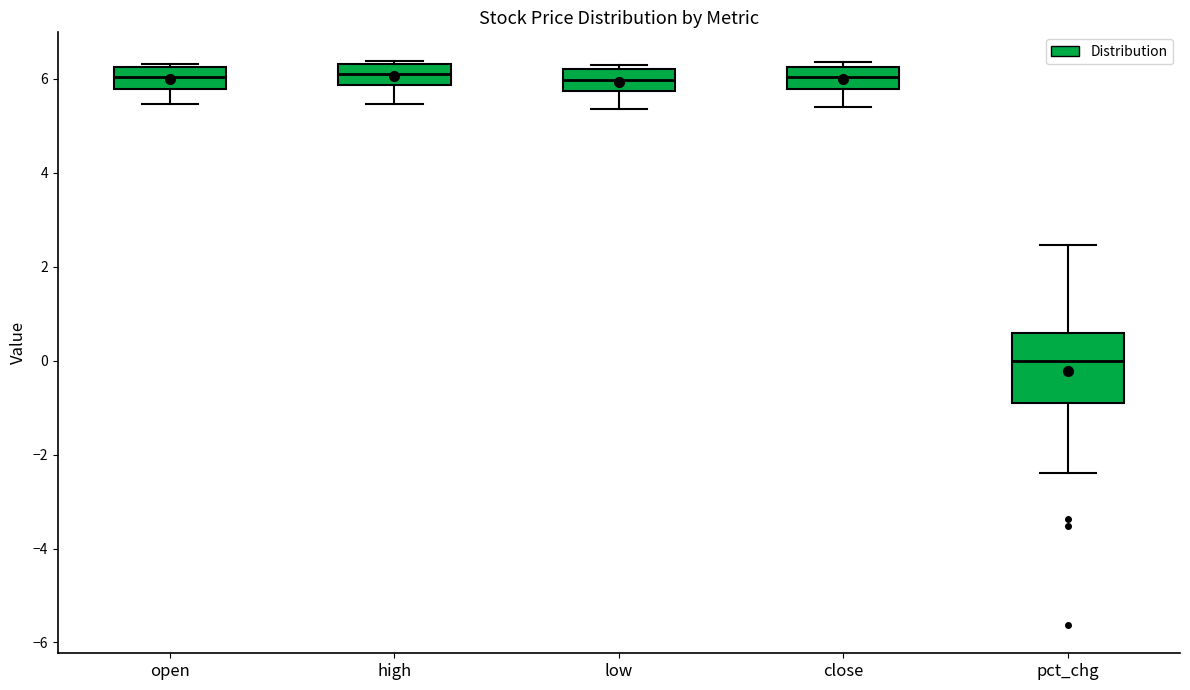

Which box is the tallest, from its lower edge to its upper edge?

pct_chg